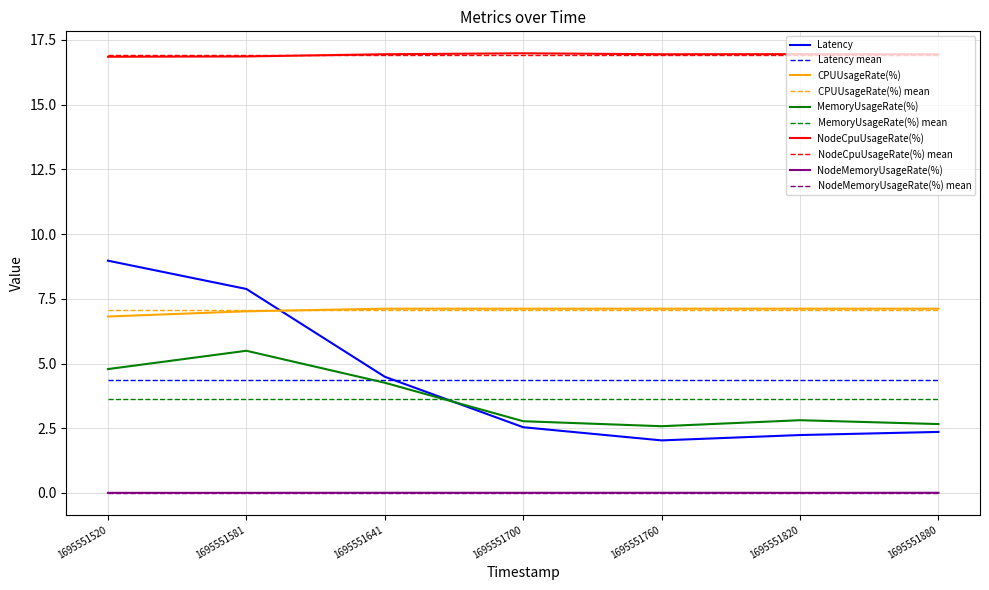

What is the sum of the Latency values at 1695551760 and 1695551880?

4.4